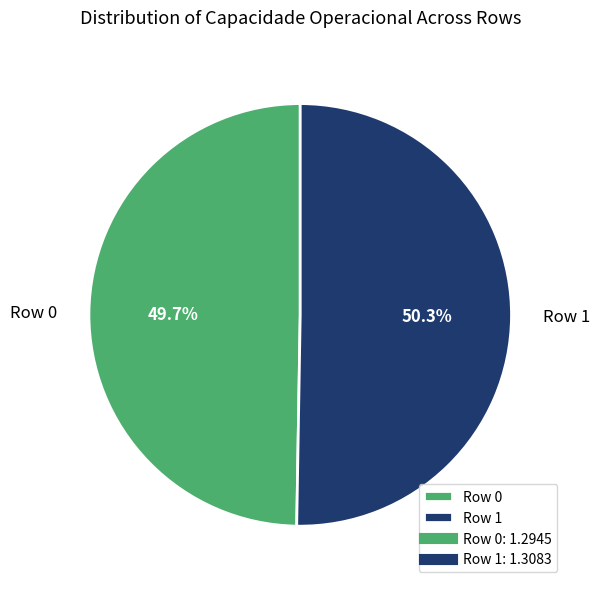

To the nearest percent, what percentage of the pie is Row 1?

50%